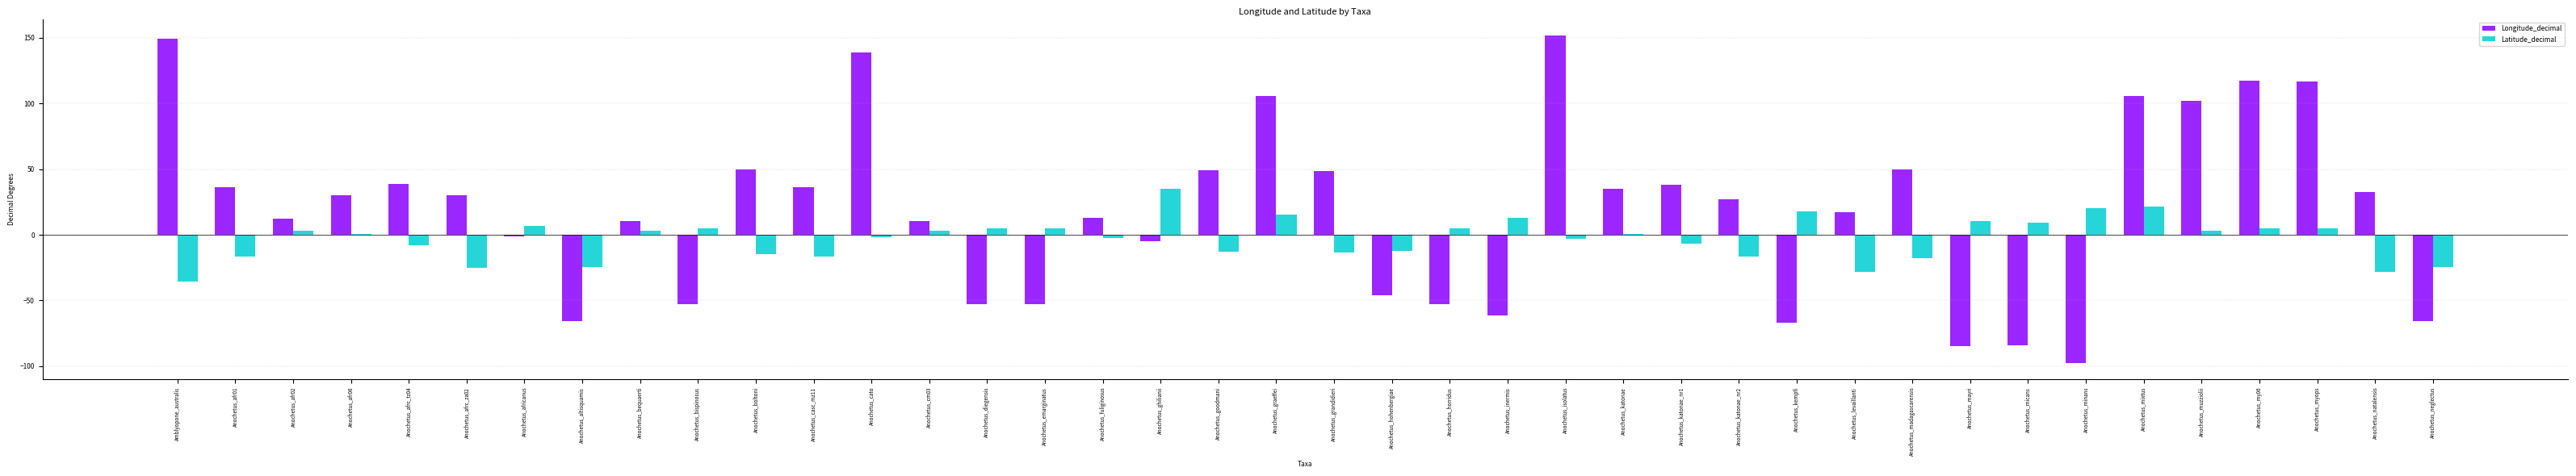

The Longitude_decimal series shows 33.5 at Anochetus_graeffei. True or false?

False